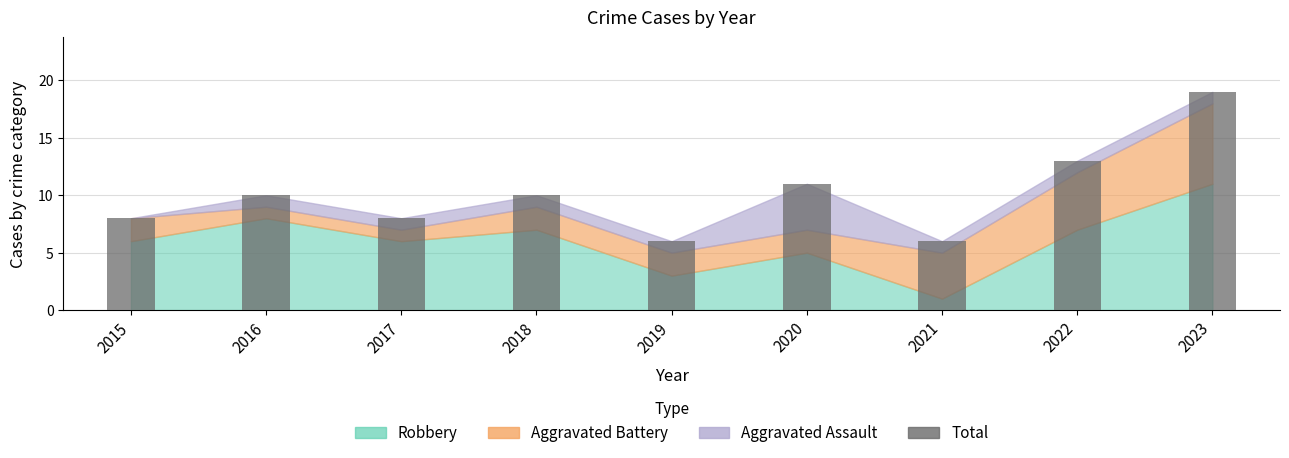

What is the value of the 5th bar from the left?

6